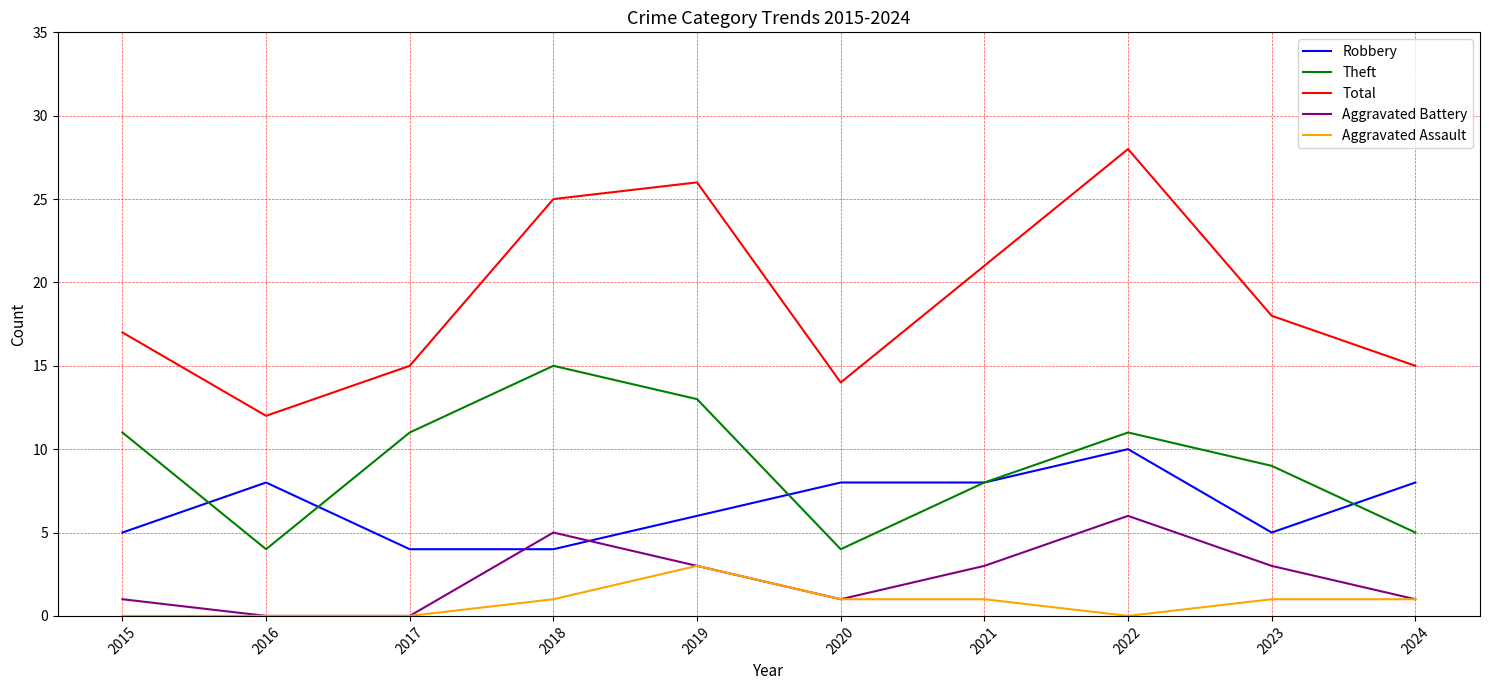

Does the chart have visible grid lines?

Yes